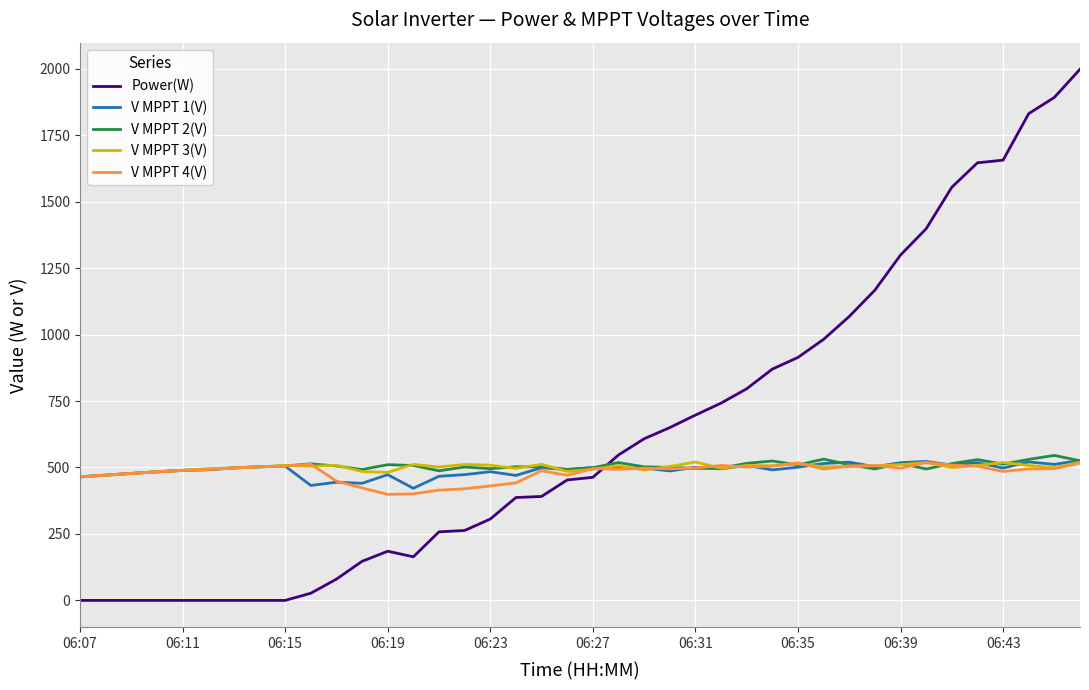

Which series has the largest total across all categories?

Power(W)